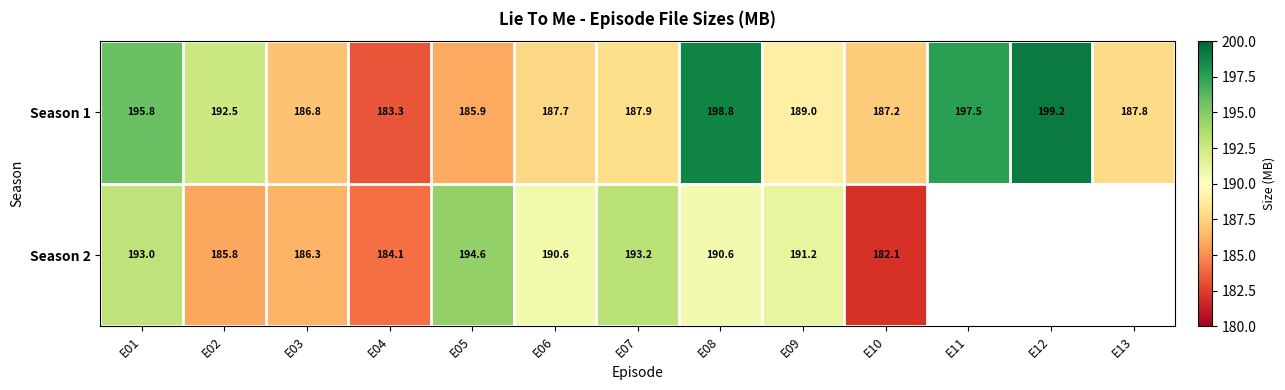

How many distinct data groups are displayed?

2